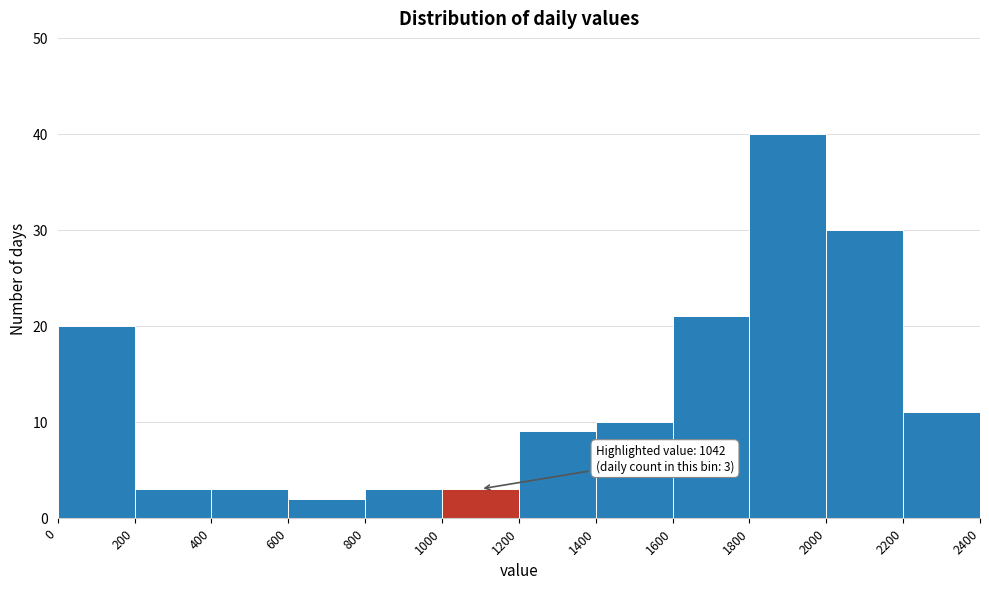

Over which range of the x-axis is the bar tallest?

1800 to 2000